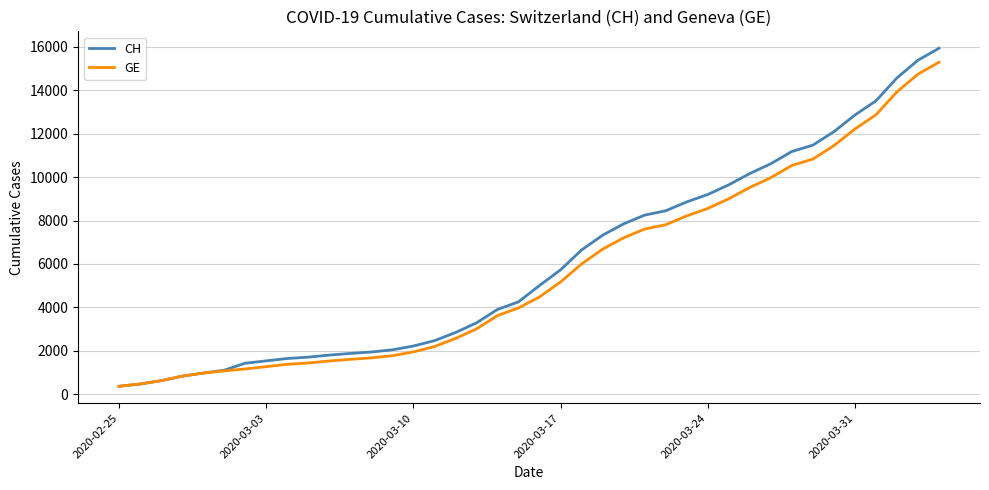

Which series has the largest range (max minus min)?

CH